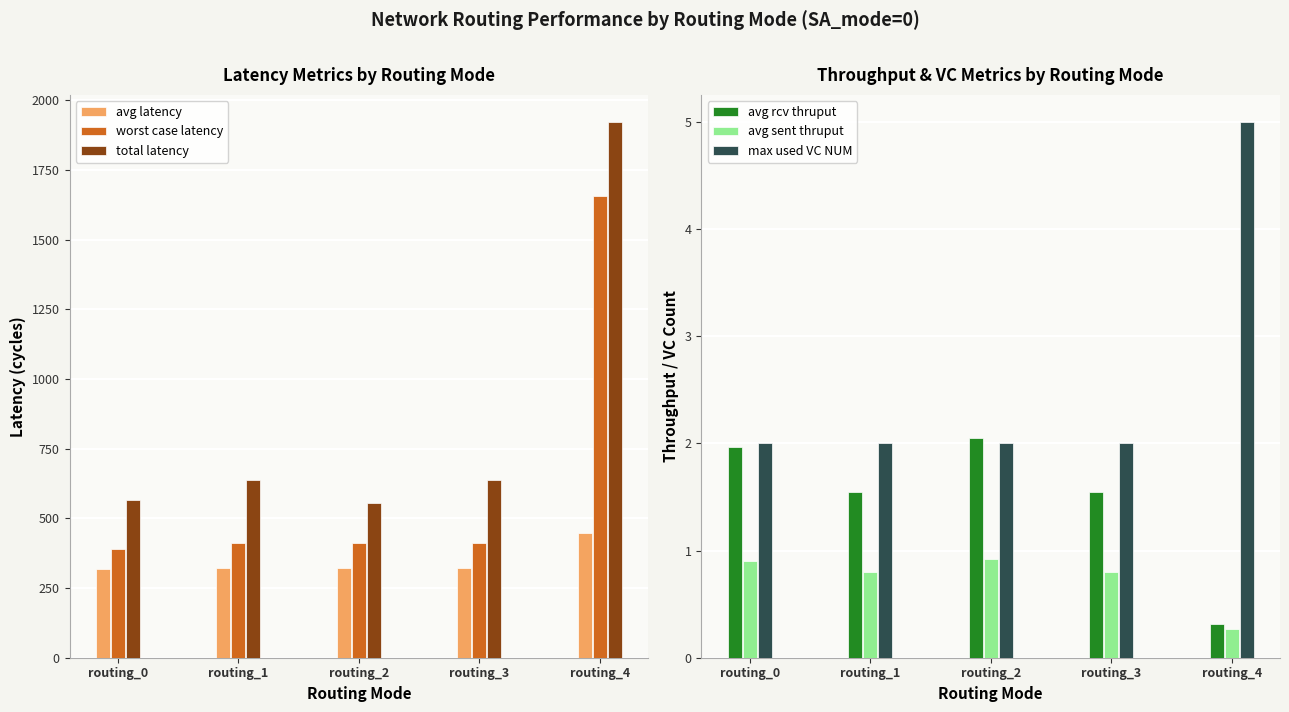

Is it true that max used VC NUM equals 0.8 at routing_2?

False